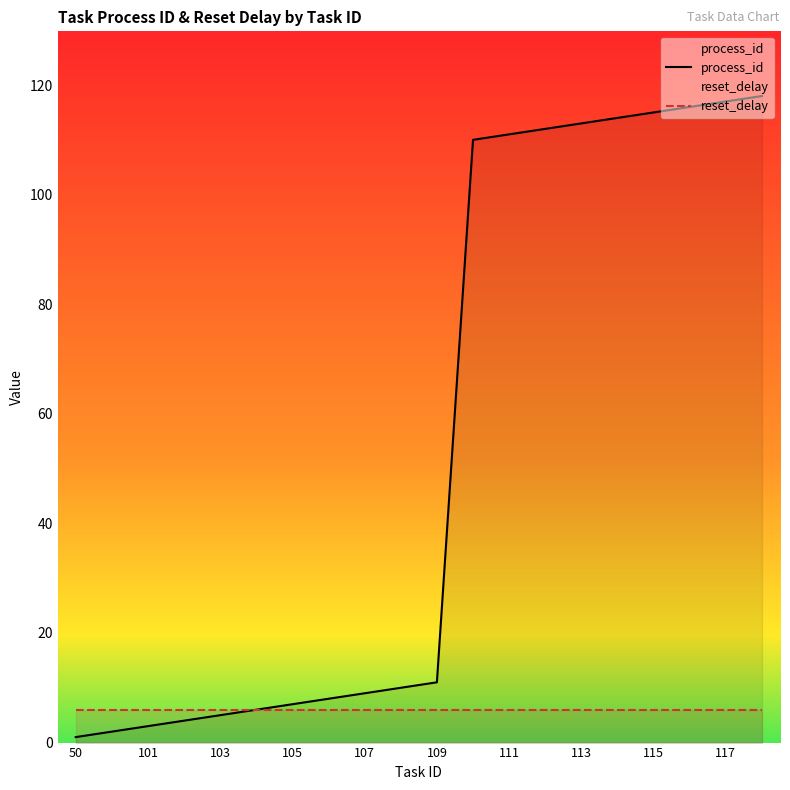

Is it true that reset_delay equals 3.5 at 11?

False